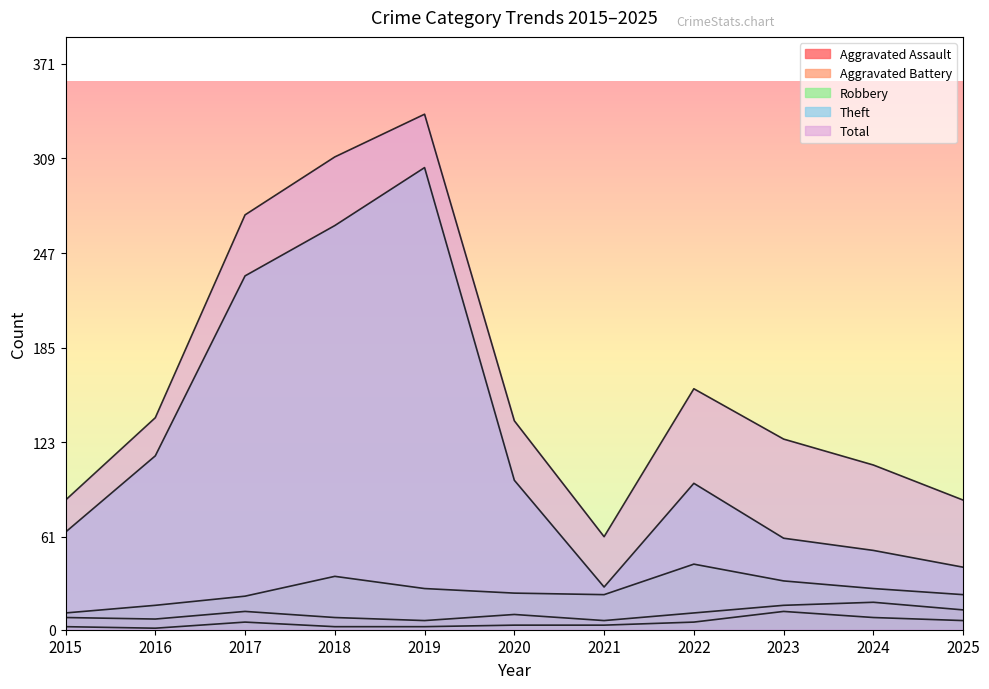

What is the maximum value for Theft?

303